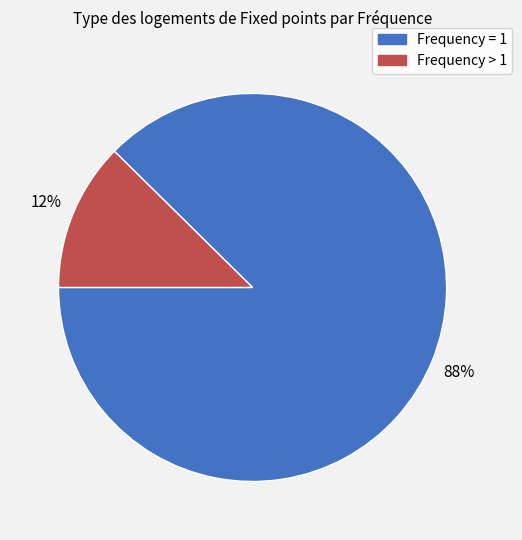

To the nearest percent, what is the average slice percentage?

50%